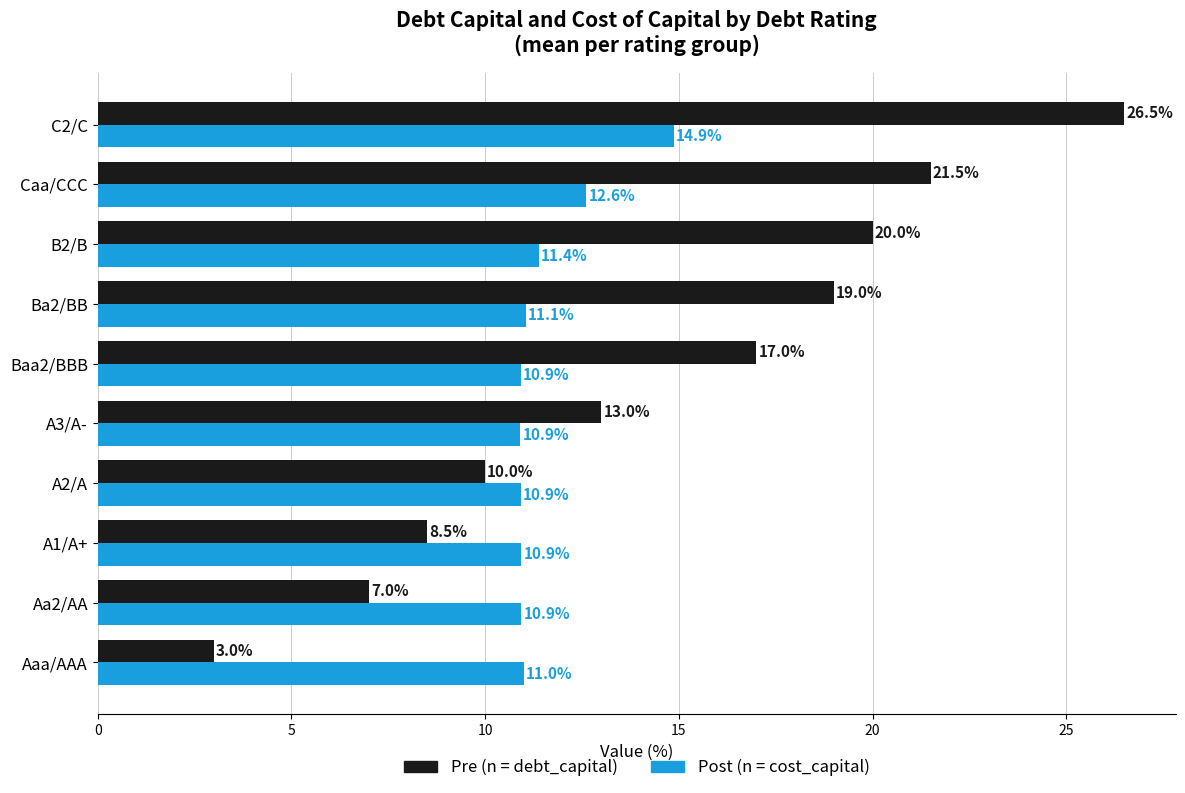

Which category has the highest value in the Pre (n = debt_capital) series?

C2/C